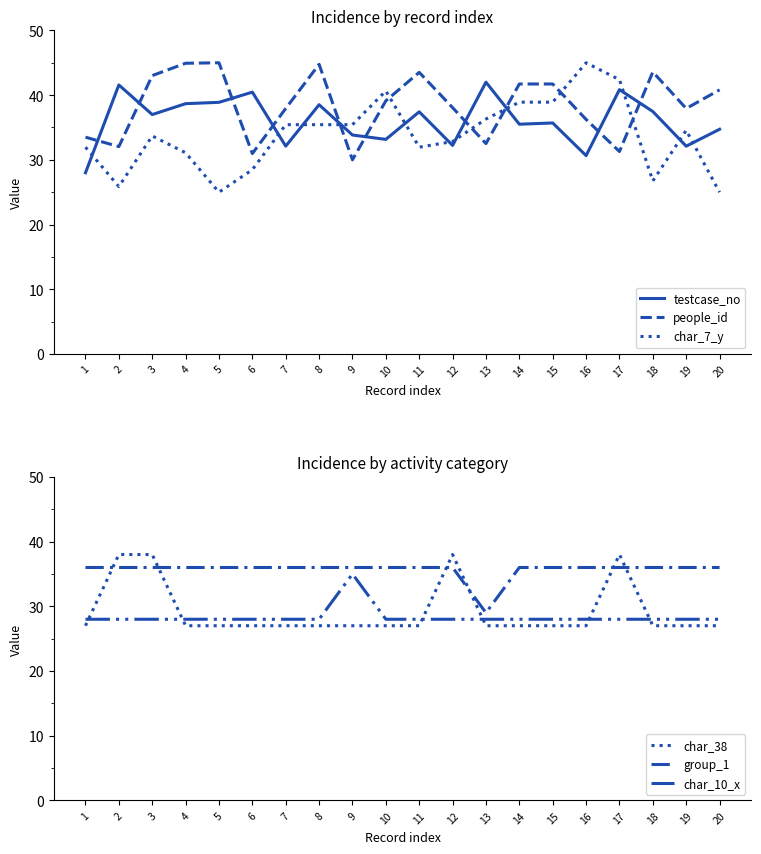

What is the maximum value for testcase_no?

42.0